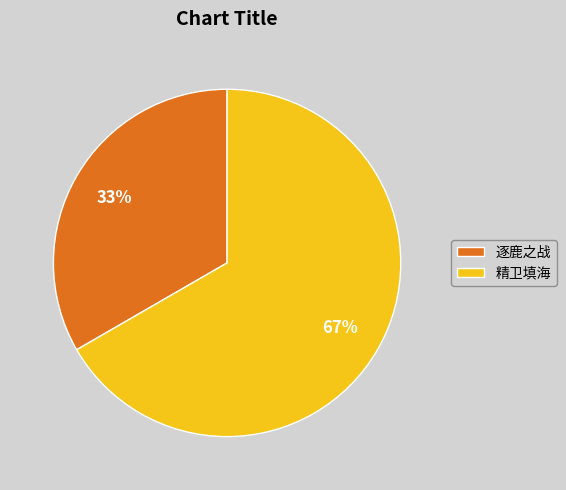

Rank the categories by value from lowest to highest.

逐鹿之战, 精卫填海